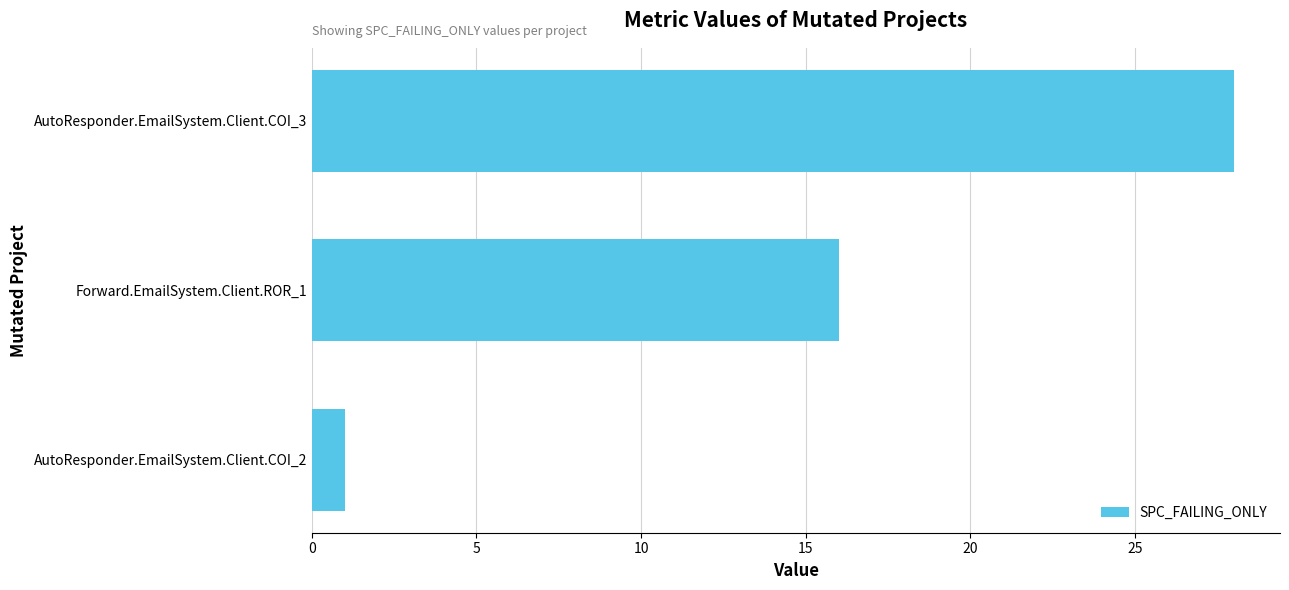

What is the difference between the maximum and minimum values?

27